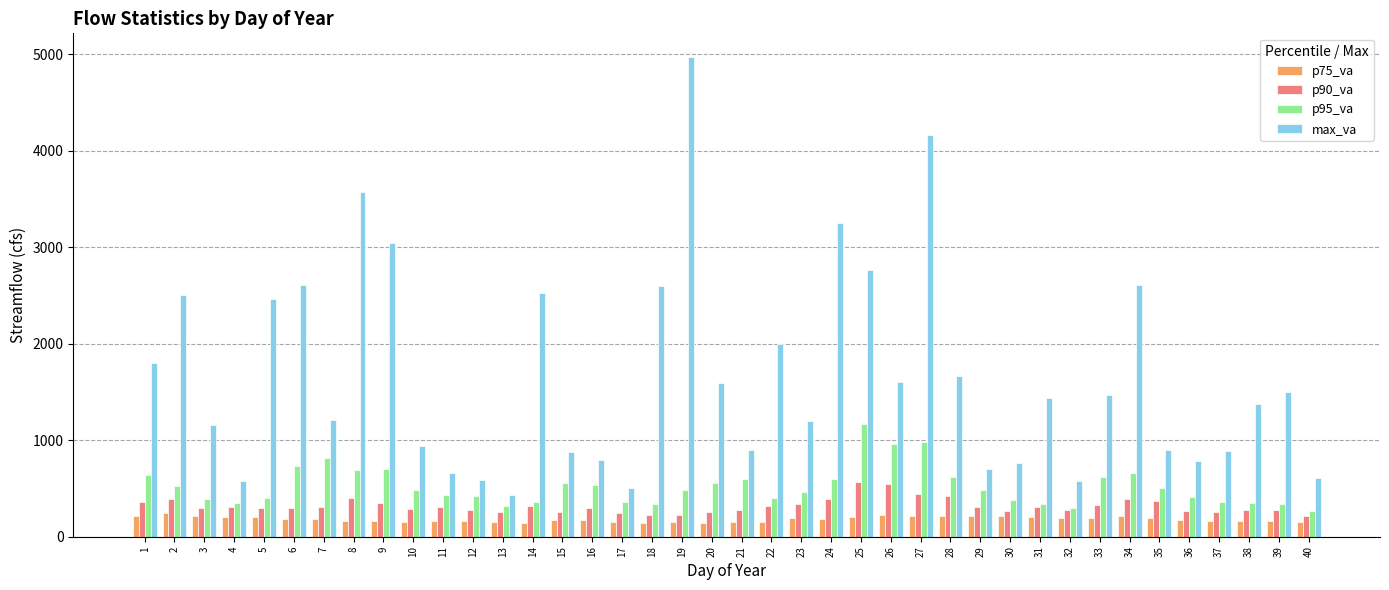

Which series has the largest total across all categories?

max_va